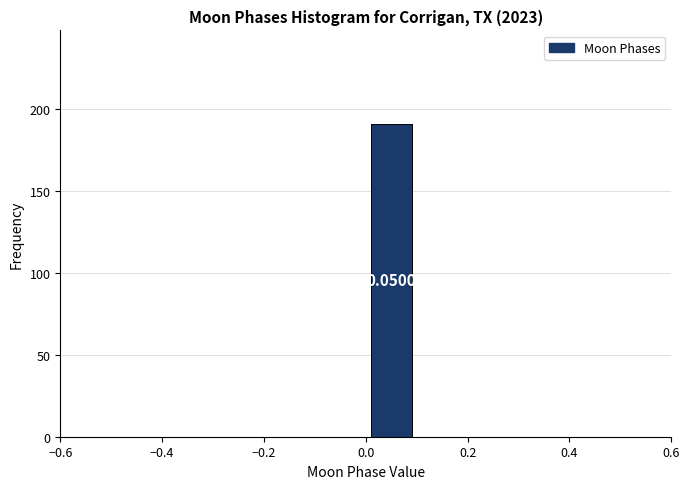

Which range on the x-axis has the tallest bar?

0.0 to 0.1